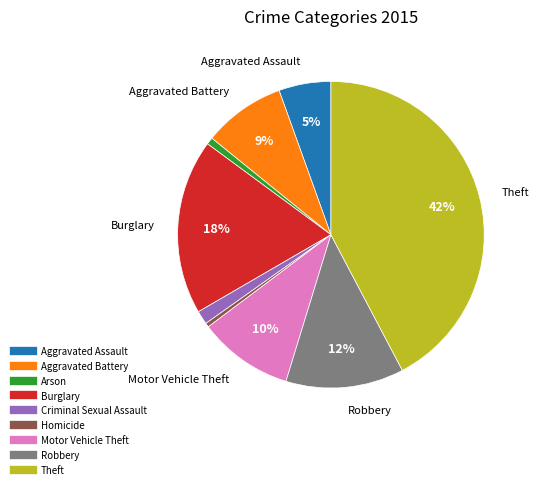

Between Aggravated Battery and Homicide, which is larger?

Aggravated Battery